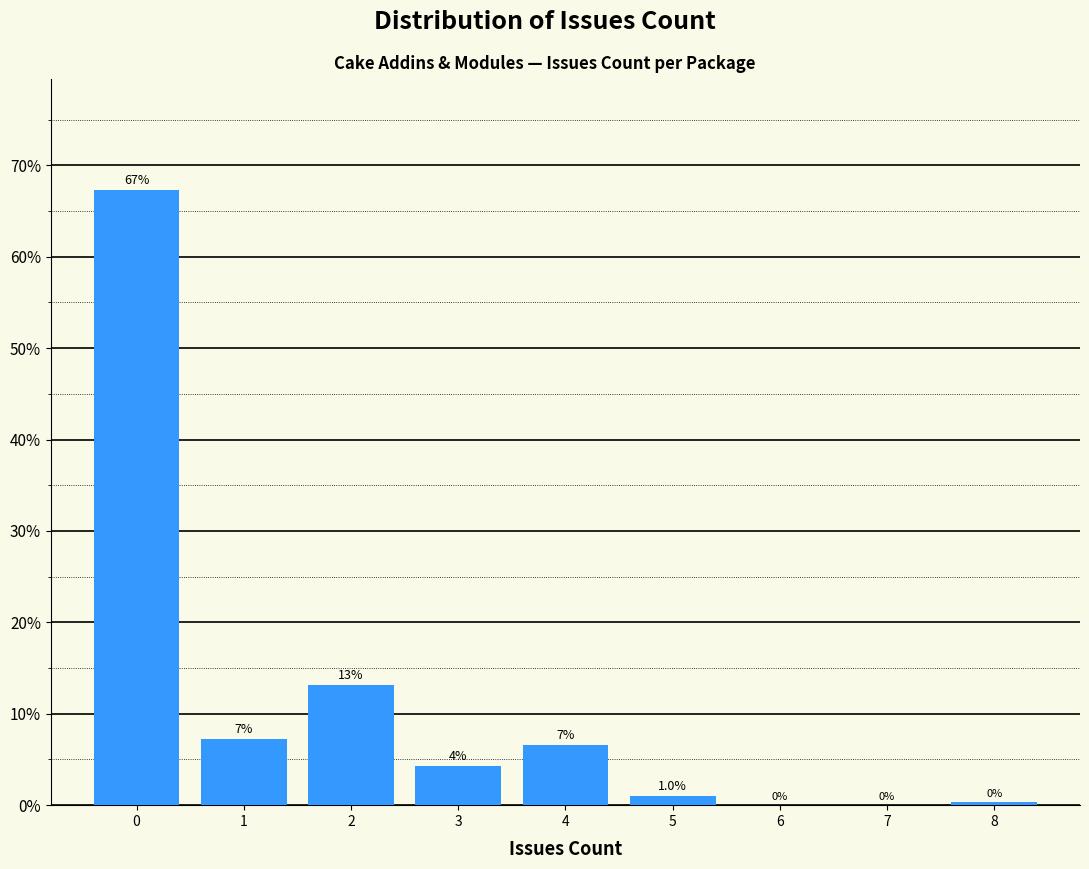

Which range on the x-axis has the tallest bar?

-0.5 to 0.5